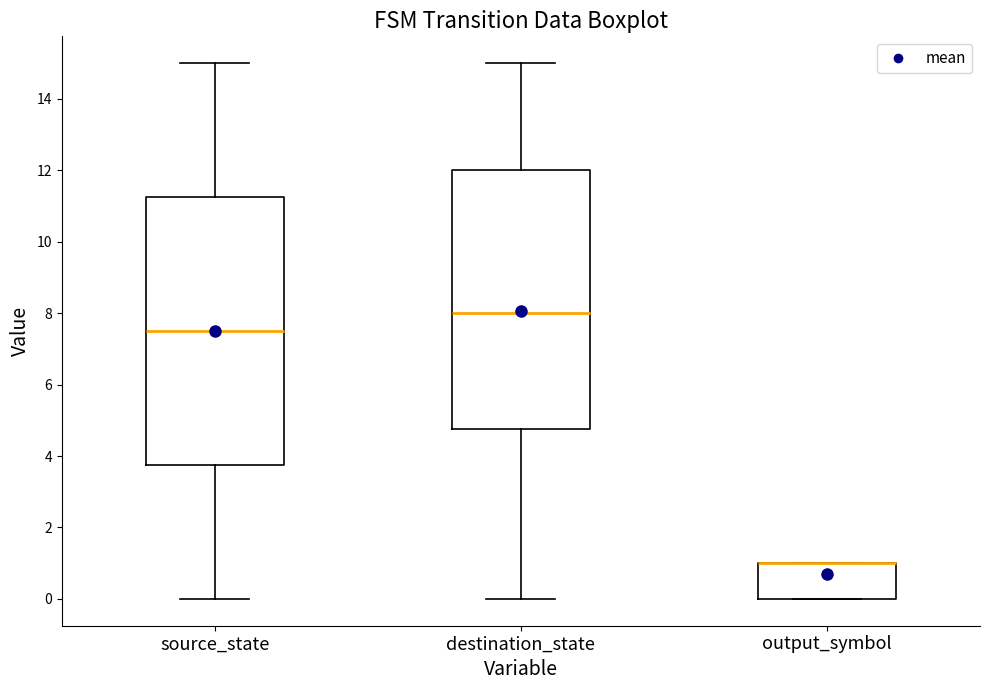

Reading left to right, transcribe this box plot: for each box, give where its median line is, the range the box spans, and where its two whiskers end, as read against the y-axis. The values are not printed on the chart, so give them approximately, as read against the axis.

source_state: median 7.6, box 3.8 to 11.2, whiskers 0.0 to 15.0
destination_state: median 8.0, box 4.8 to 12.0, whiskers 0.0 to 15.0
output_symbol: median 1.0 (drawn on the box's upper edge), box 0.0 to 1.0, whiskers 0.0 to 1.0